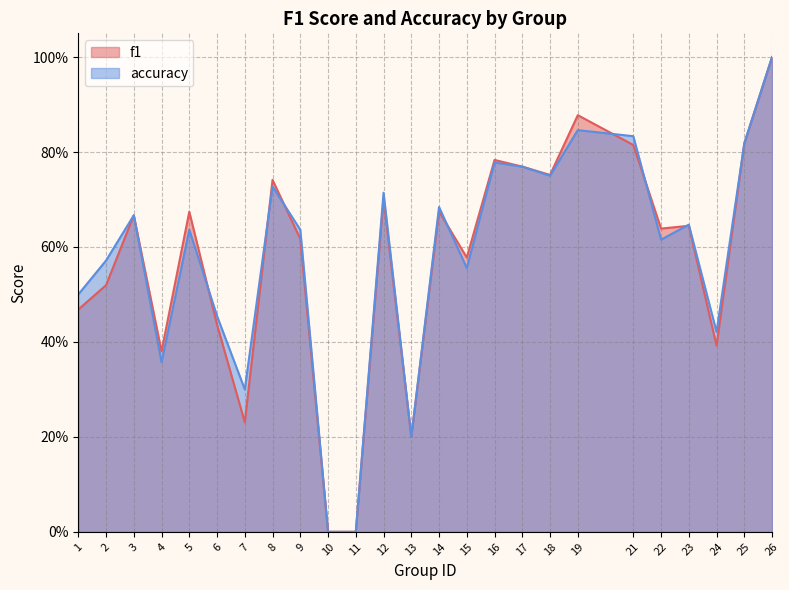

Does the chart display data point markers on the line(s)?

No